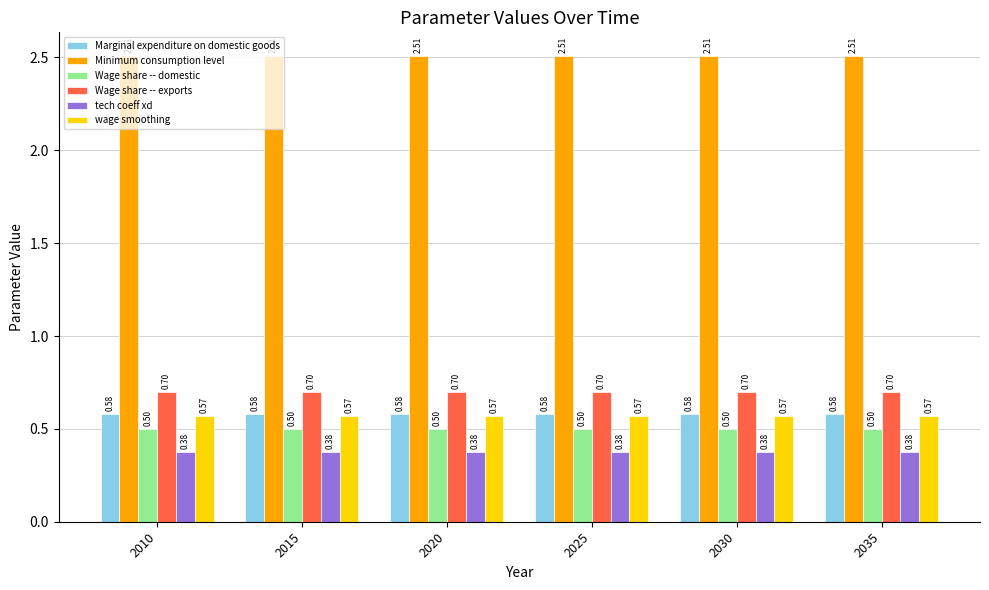

What is the total value across all series at 2030?

5.2